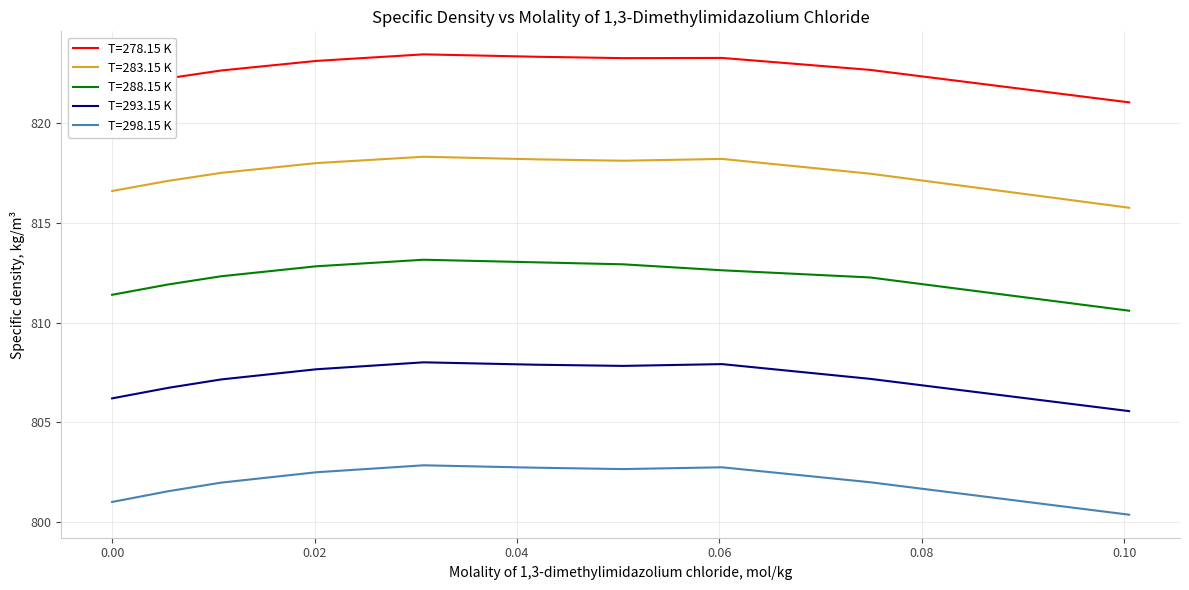

List the series in order of their peak value, lowest first.

T=298.15 K, T=293.15 K, T=288.15 K, T=283.15 K, T=278.15 K